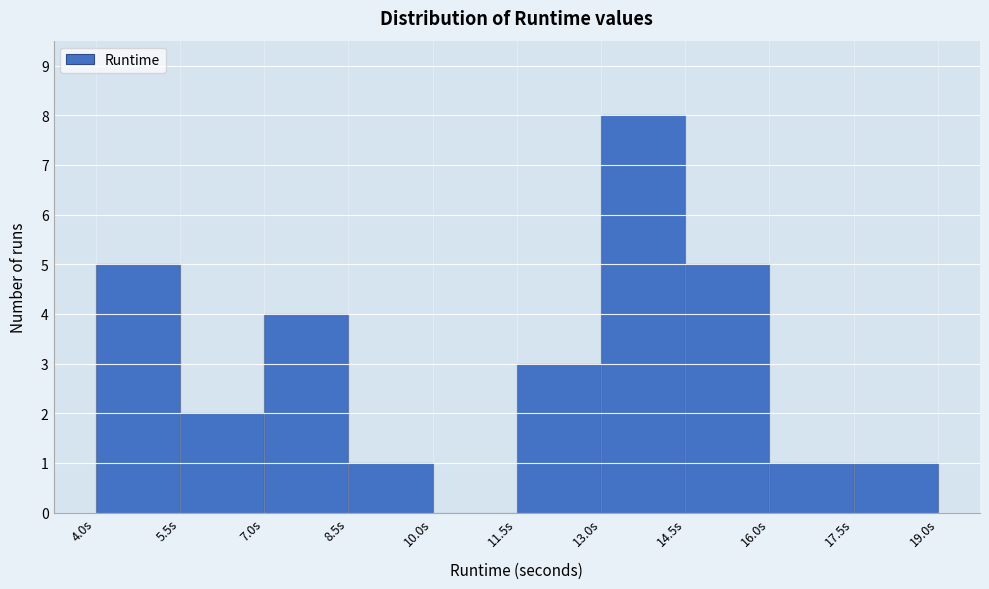

What is the height of the bar covering 4.0 to 5.5 on the x-axis? Neither the bar edges nor the heights are printed on the chart, so give them approximately, as read against the axes.

5